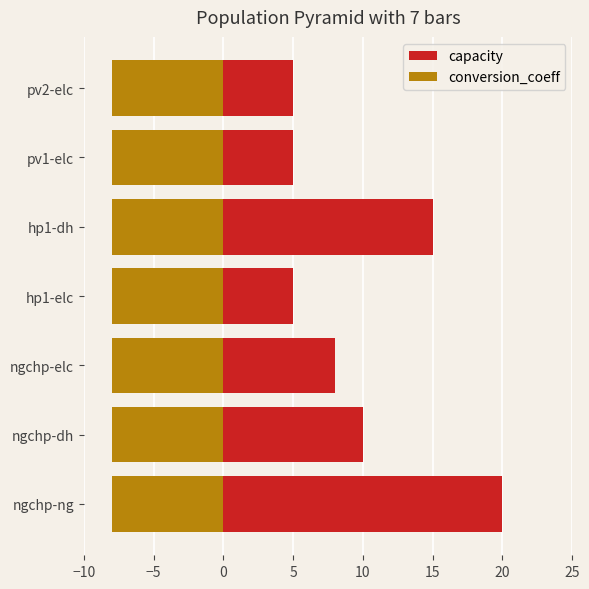

Count the capacity values in the range 5 to 15.

6